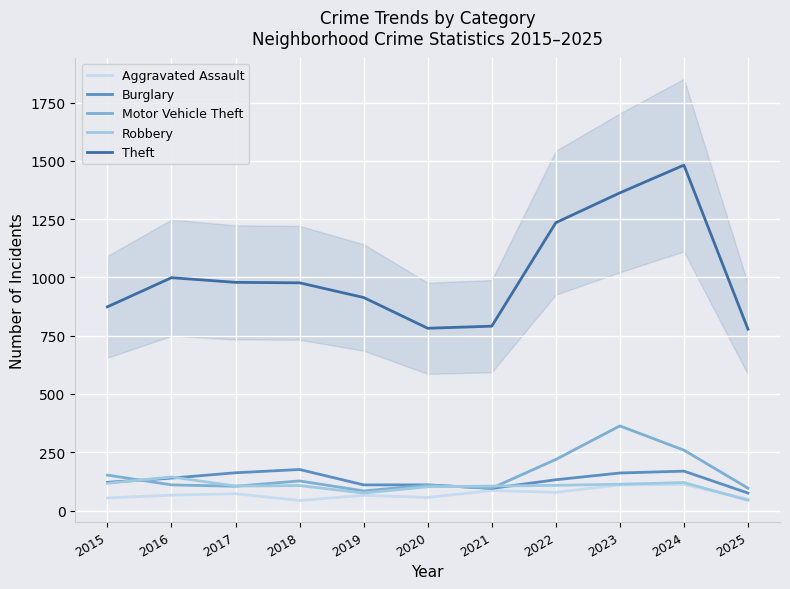

At which label is Aggravated Assault closest to 77?

2022